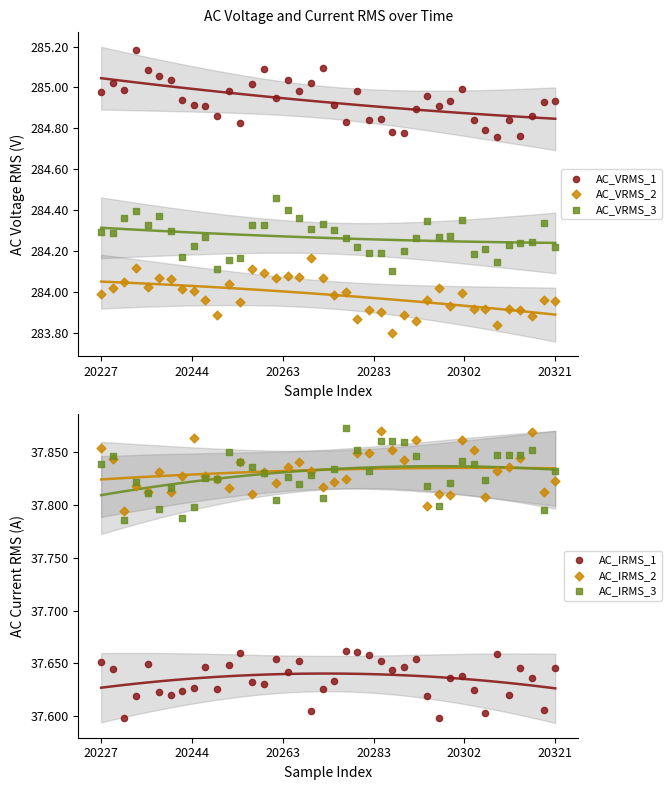

At which category is the sum across all series the highest?

20283